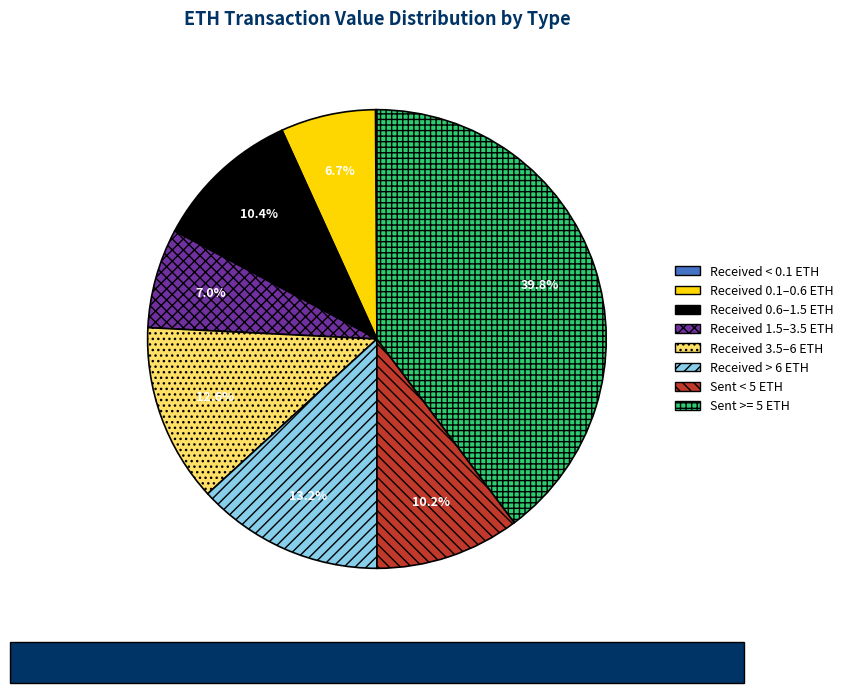

What is the ratio of the value at Received 3.5–6 ETH to the value at Received 1.5–3.5 ETH?

1.8